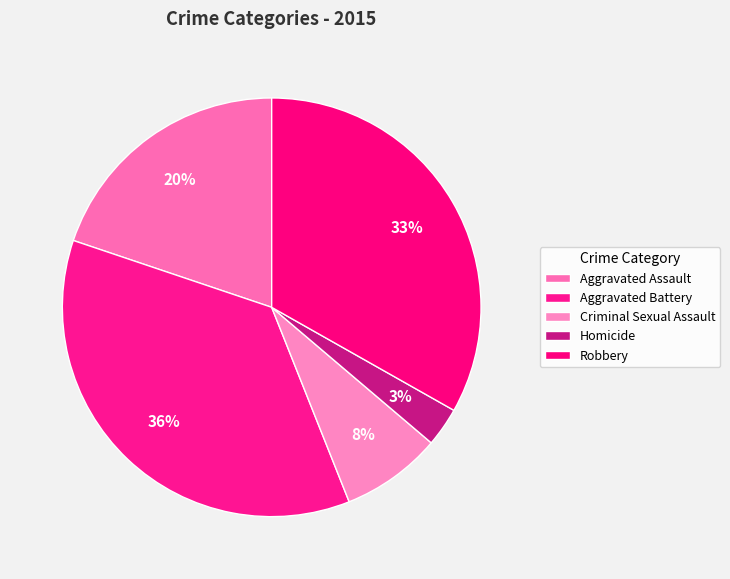

Count the number of slices in the pie.

5